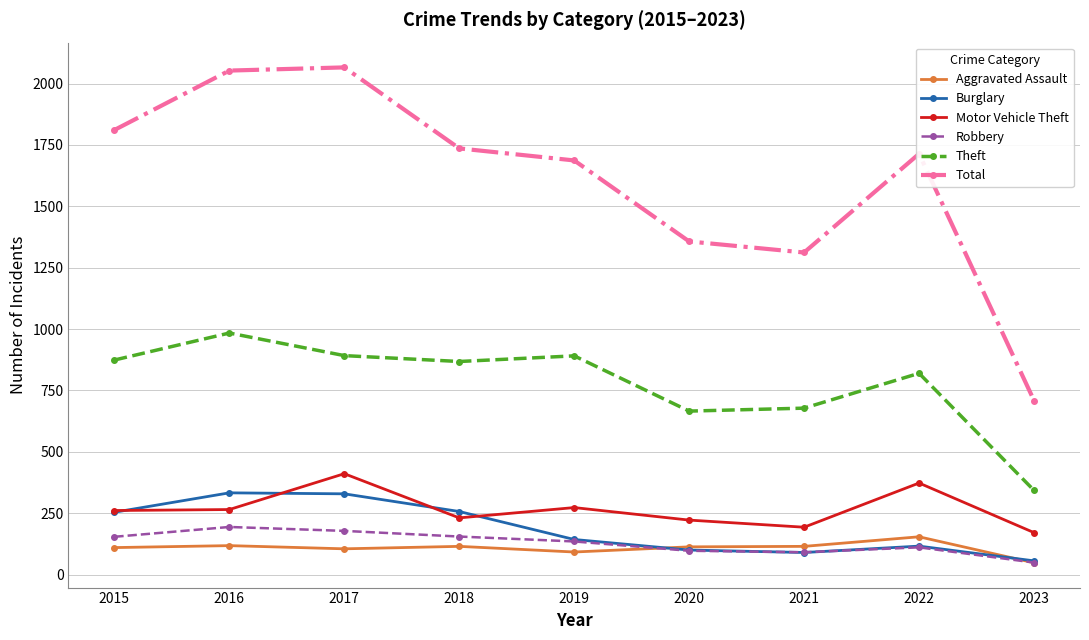

In Total, how many points are higher than both neighbors (excluding endpoints)?

2